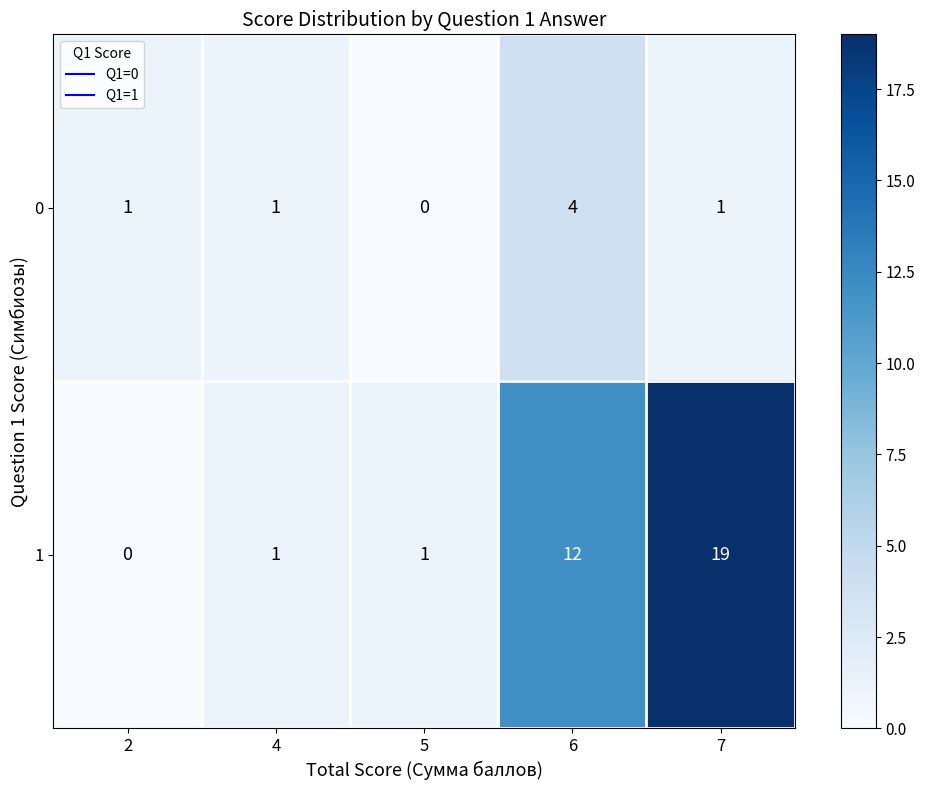

What is the difference between the second highest and minimum values in the 1 series?

12